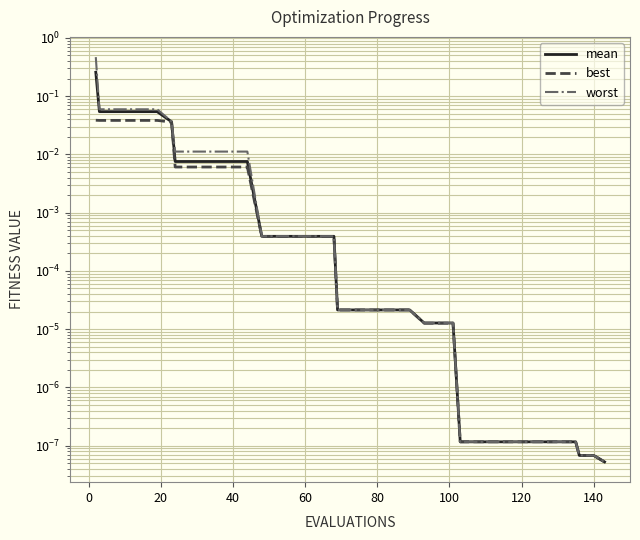

Which series has the largest total across all categories?

worst